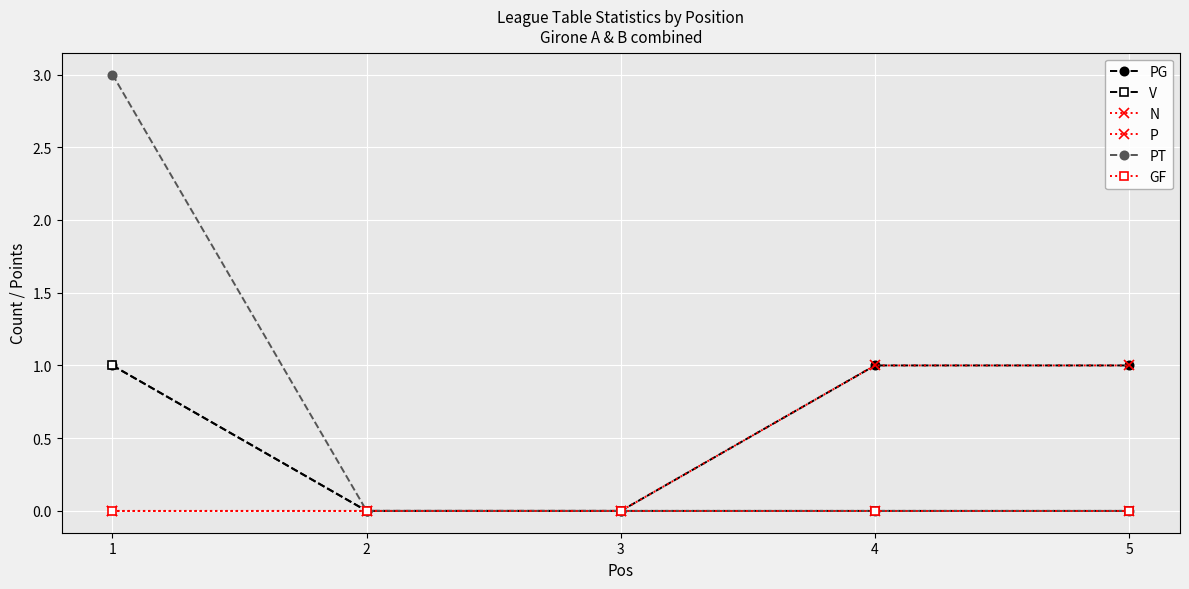

How many lines are shown in the chart?

6